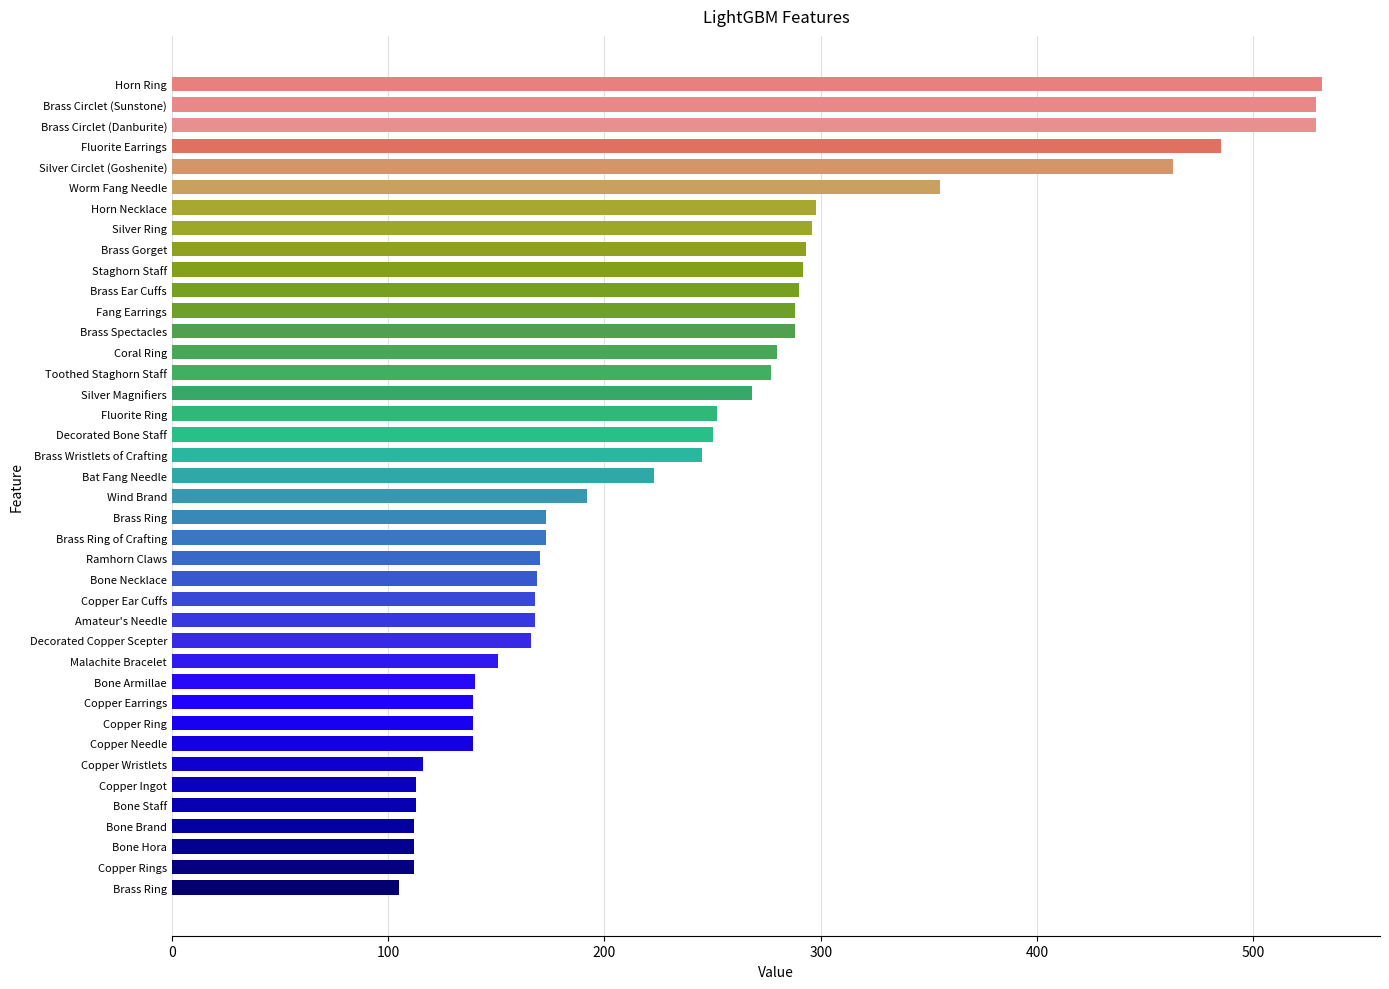

How many data points are less than 223?

20